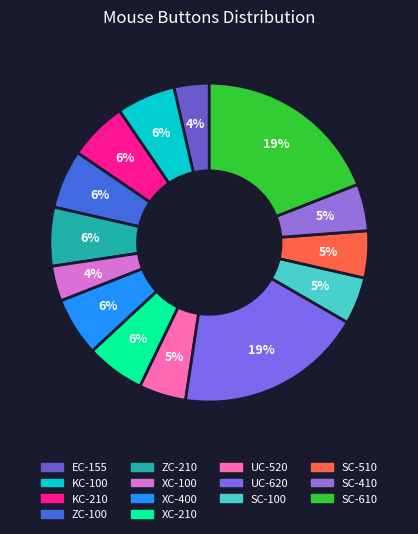

The ZC-210 slice represents 1% of the pie. True or false?

False